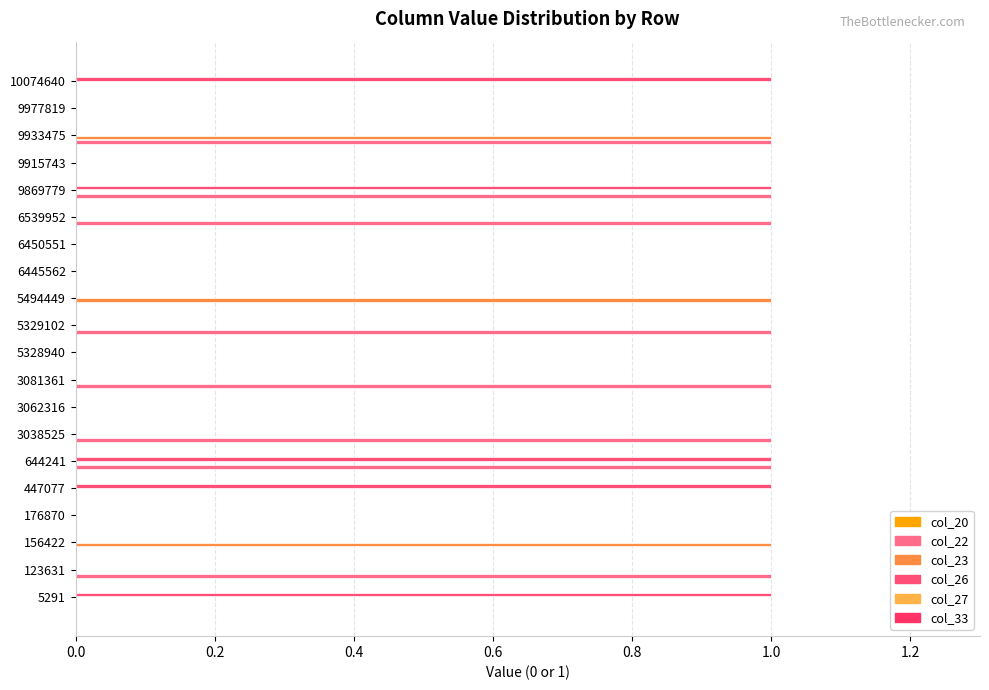

How many distinct data groups are displayed?

3